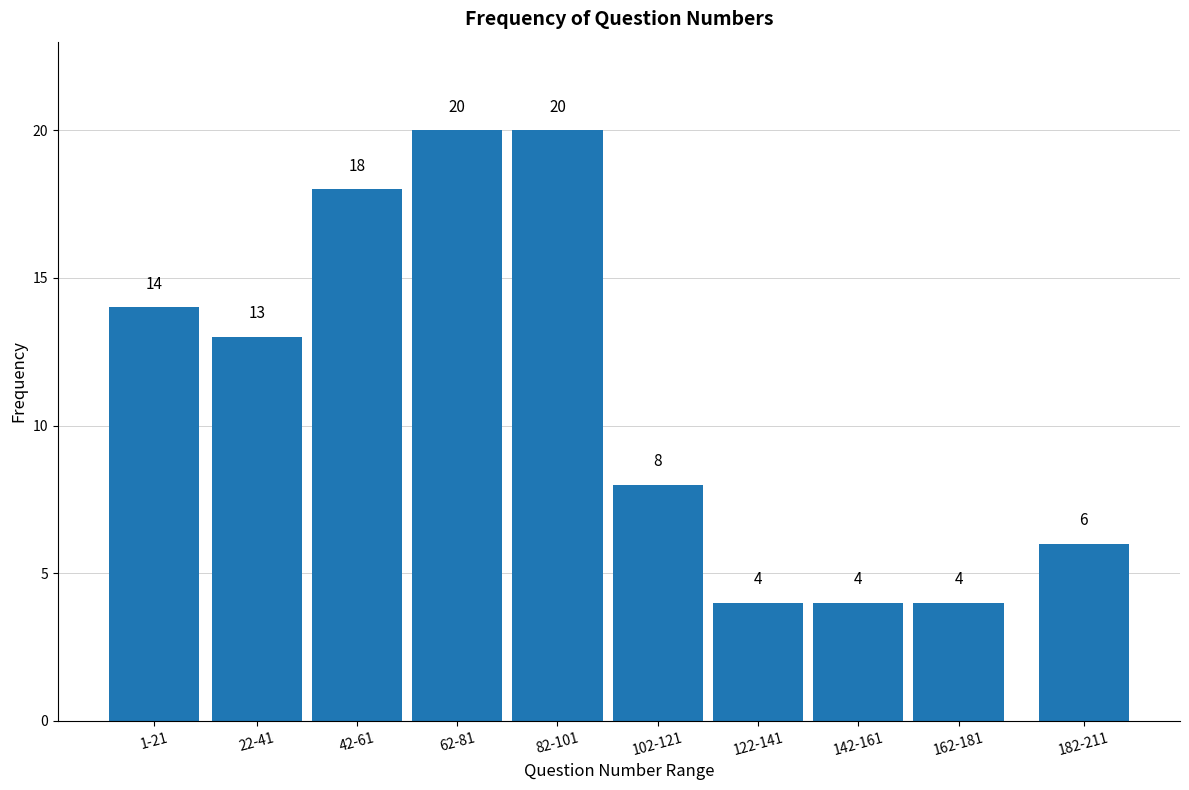

Reading left to right, transcribe all the data shown in this chart.

14	13	18	20	20	8	4	4	4	6